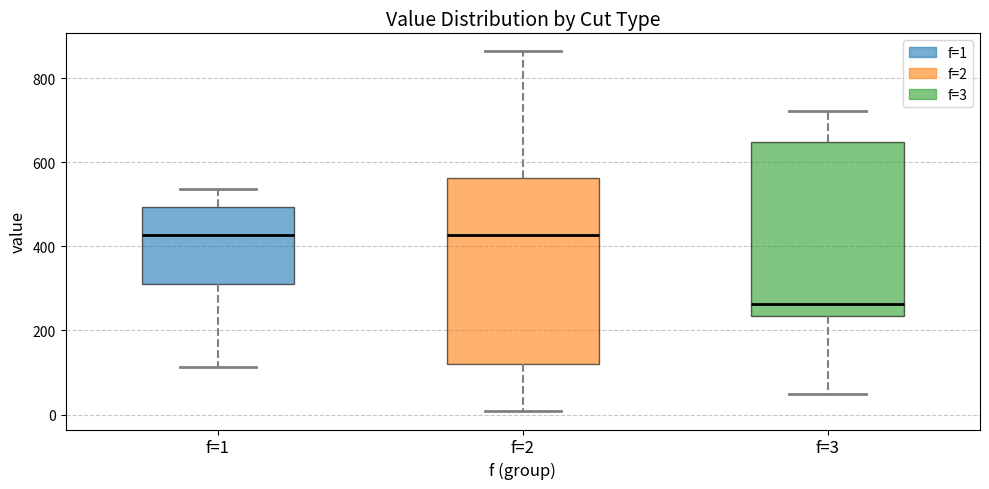

Where does the lower whisker of the box for f=1 end on the y-axis? The values are not printed on the chart, so give them approximately, as read against the axis.

120